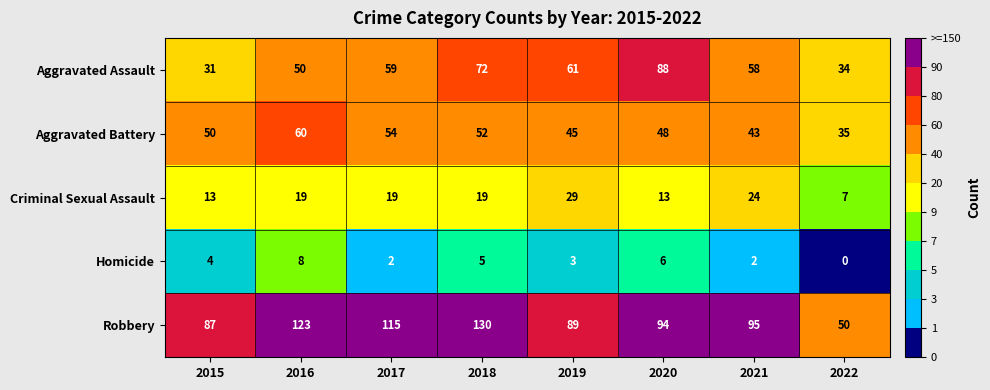

What is the difference between the maximum and second lowest values in the Aggravated Battery series?

17